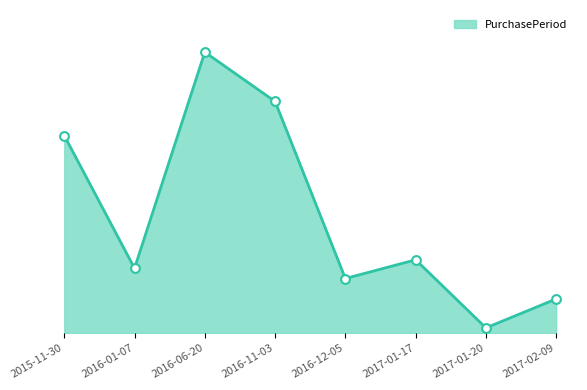

What is the change in value from 2015-11-30 to 2017-01-20?

-113